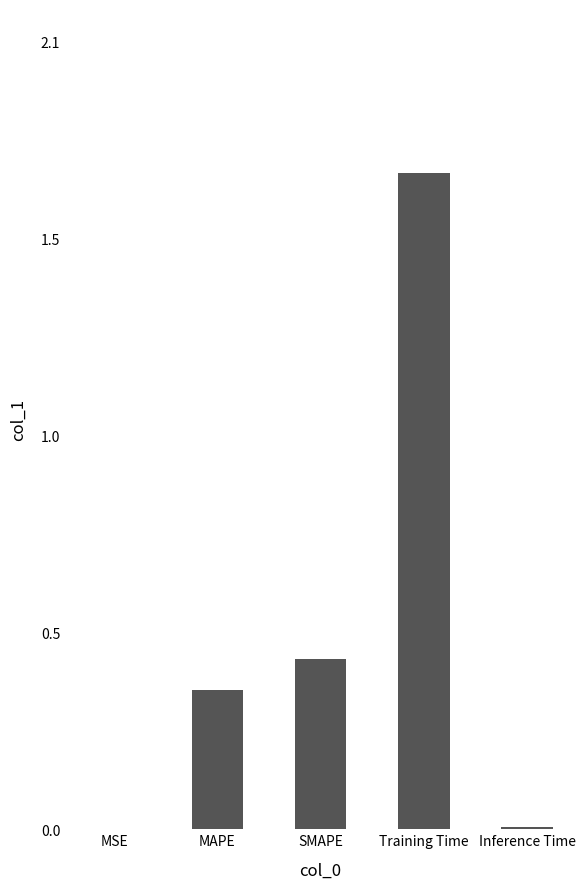

Are the bars horizontal?

No